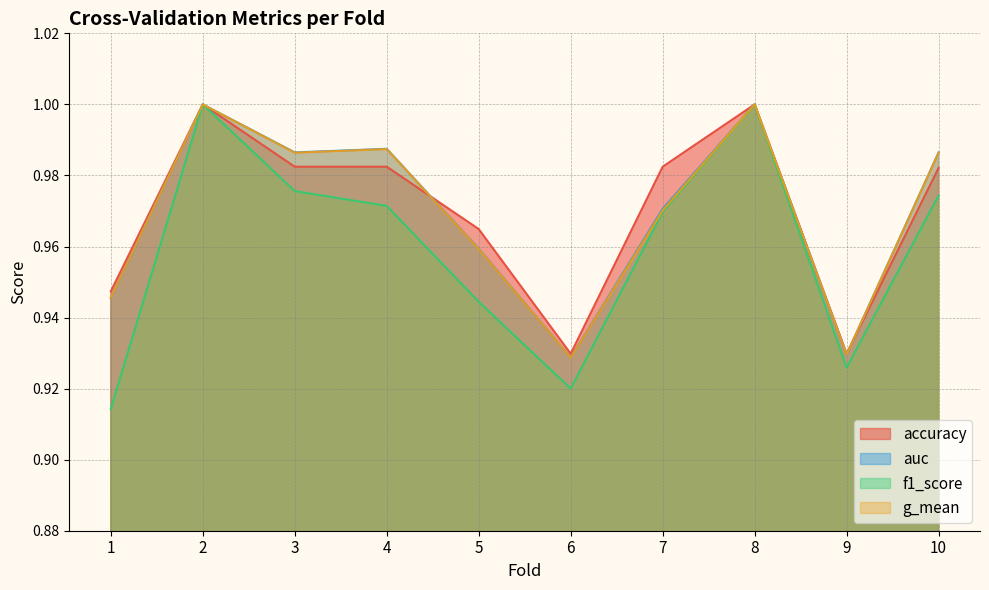

In auc, how many points are higher than both neighbors (excluding endpoints)?

3